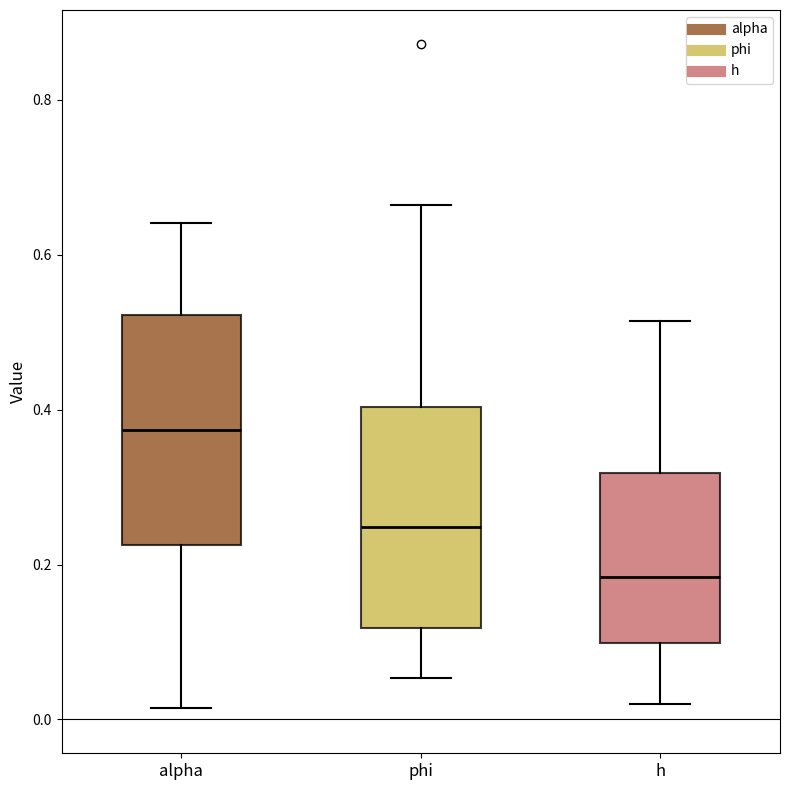

Where is the lower edge of the box for phi on the y-axis? The values are not printed on the chart, so give them approximately, as read against the axis.

0.12